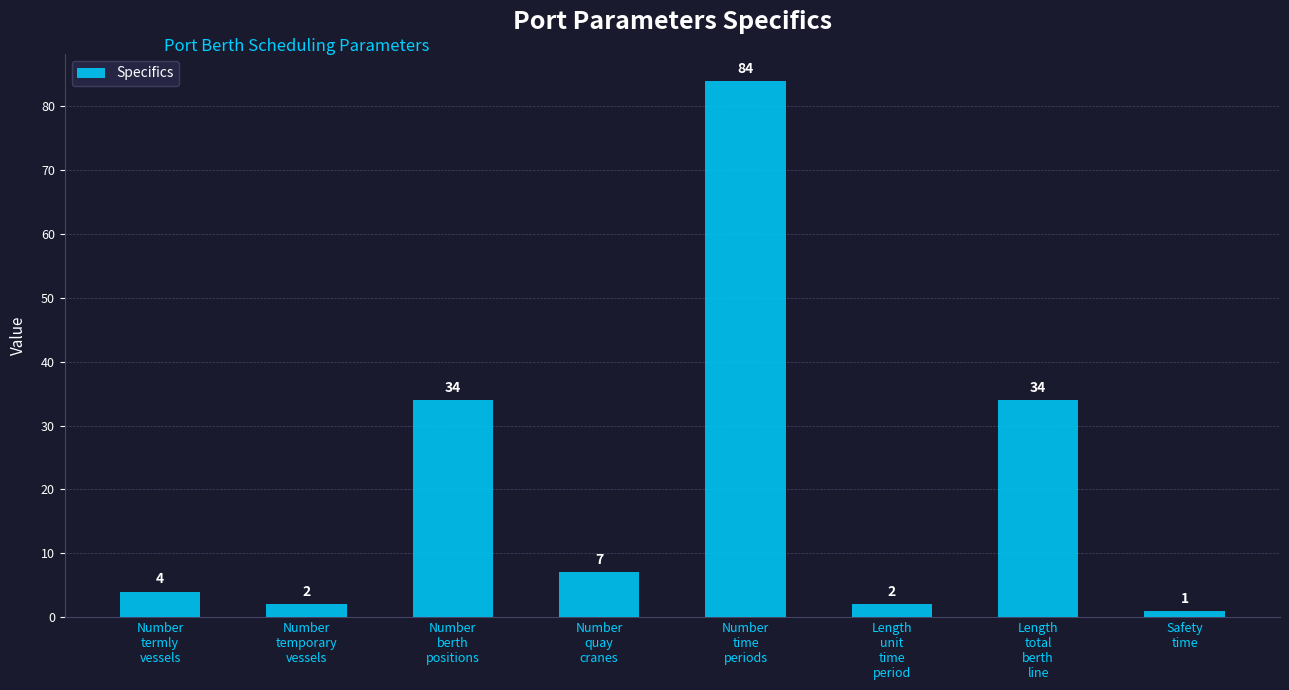

Reading left to right, transcribe all the data shown in this chart.

Number
termly
vessels=4	Number
temporary
vessels=2	Number
berth
positions=34	Number
quay
cranes=7	Number
time
periods=84	Length
unit
time
period=2	Length
total
berth
line=34	Safety
time=1